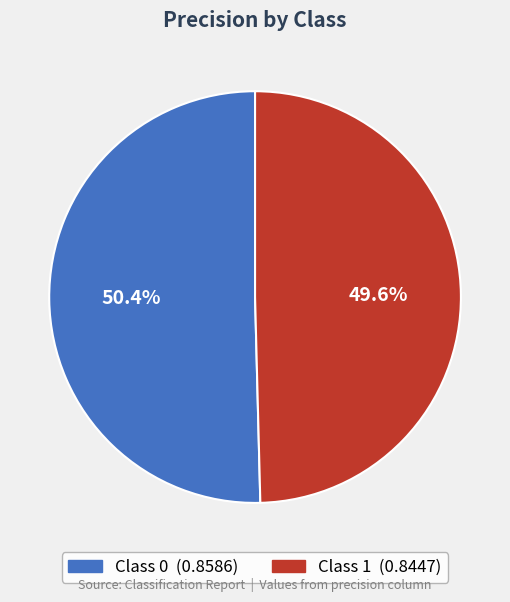

Is there any slice that represents more than half of the pie?

Yes